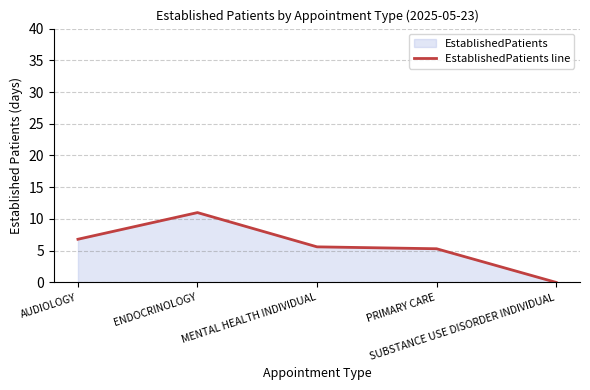

Which label corresponds to the smallest value in the chart?

SUBSTANCE USE DISORDER INDIVIDUAL